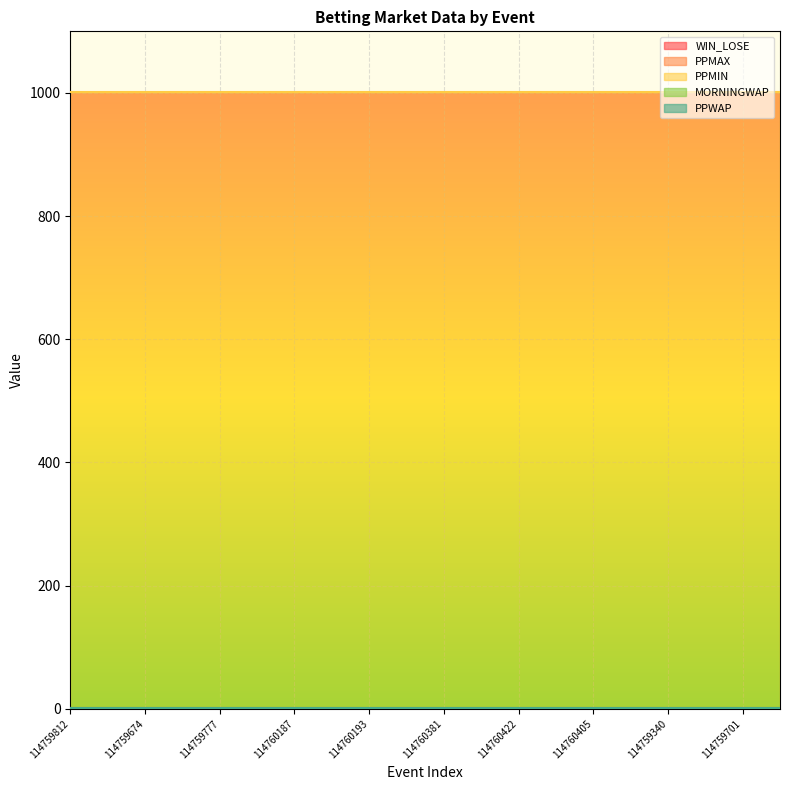

Reading left to right, transcribe all the data shown in this chart.

WIN_LOSE: 0	0	0	0	0	0	1	1	1	0	0	0	0	0	1	0	1	0	0	0
PPMAX: 1	1	1	1	1	1	1	1	1	1	1	1	1	1	1	1	1	1	1	1
PPMIN: 1001	1001	1001	1001	1001	1001	1001	1001	1001	1001	1001	1001	1001	1001	1001	1001	1001	1001	1001	1001
MORNINGWAP: 1	1	1	1	1	1	1	1	1	1	1	1	1	1	1	1	1	1	1	1
PPWAP: 1	1	1	1	1	1	1	1	1	1	1	1	1	1	1	1	1	1	1	1